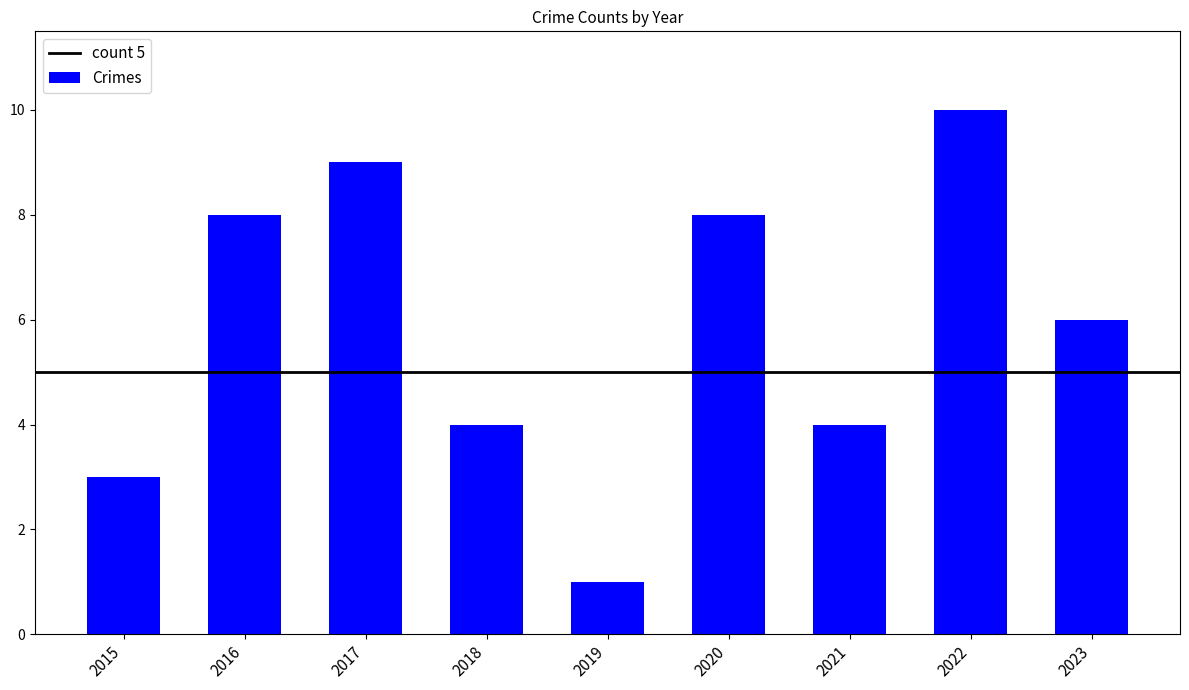

What is the value of the 4th bar from the left?

4